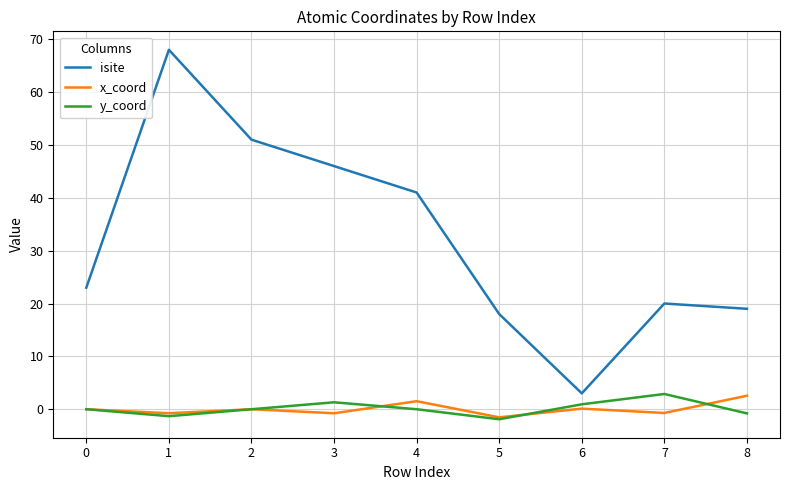

What is the average value of the y_coord series?

0.1